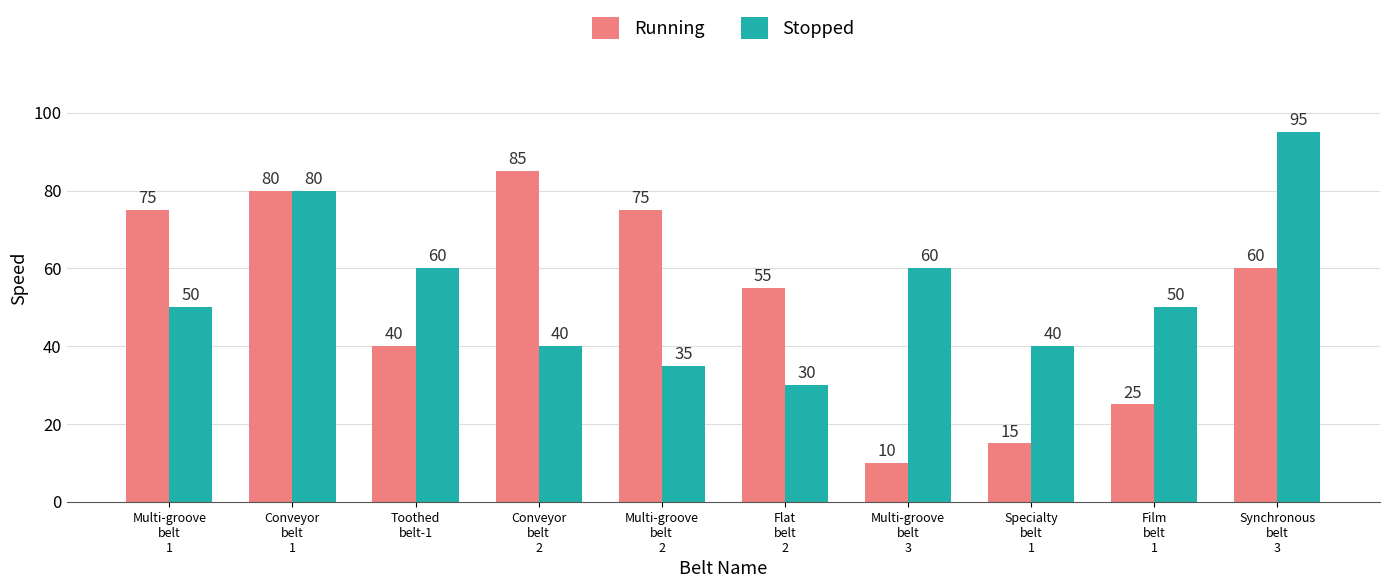

Count the number of categories in the chart.

10